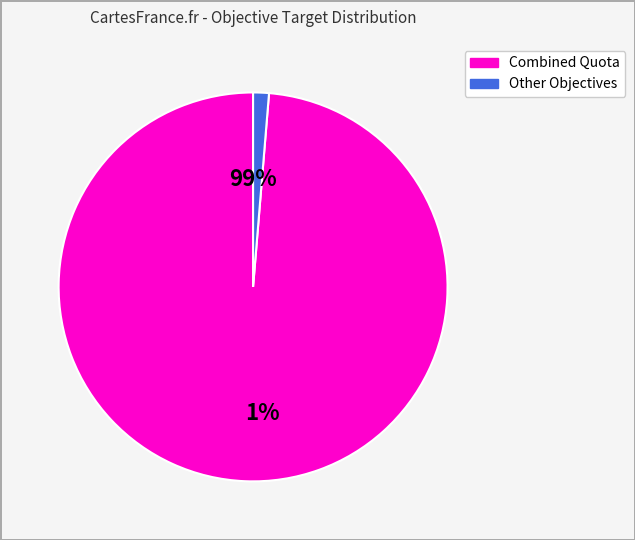

The Permitted slice represents 10% of the pie. True or false?

False